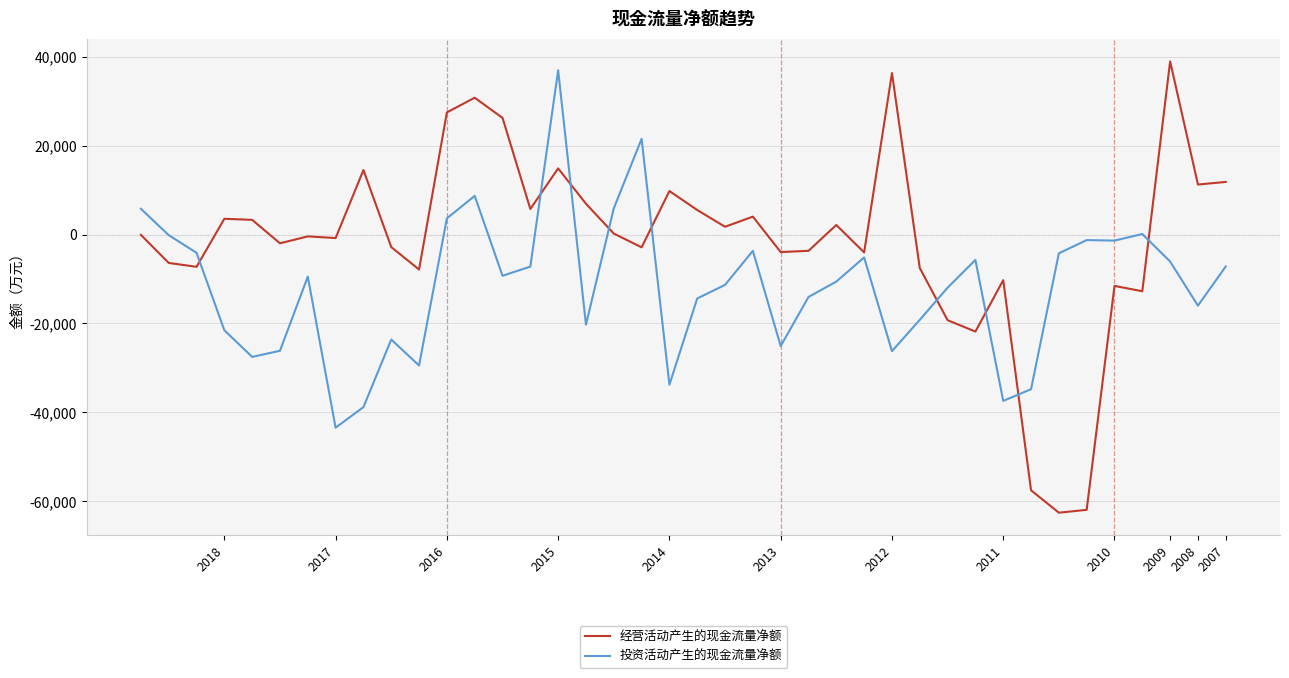

How many times do 投资活动产生的现金流量净额 and 经营活动产生的现金流量净额 cross each other?

9